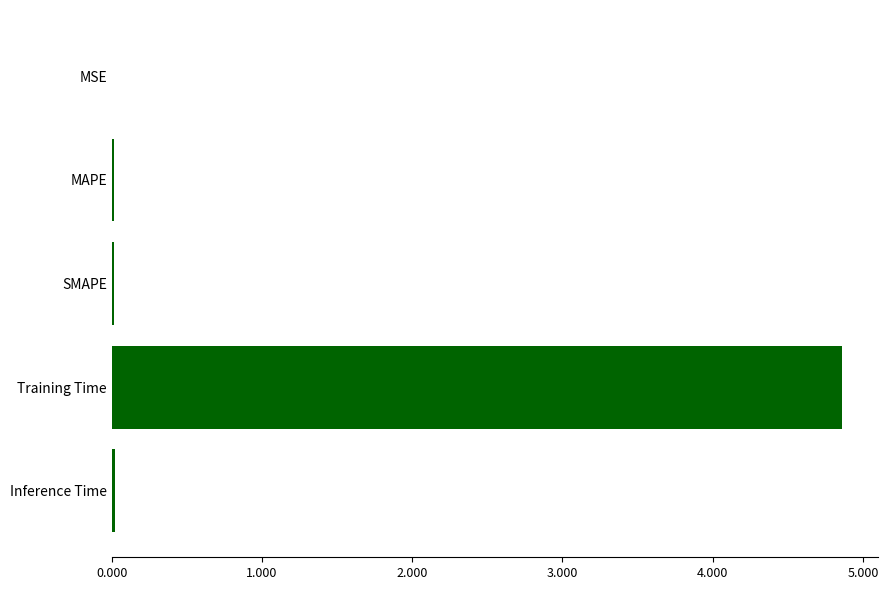

Which label corresponds to the largest value in the chart?

Training Time